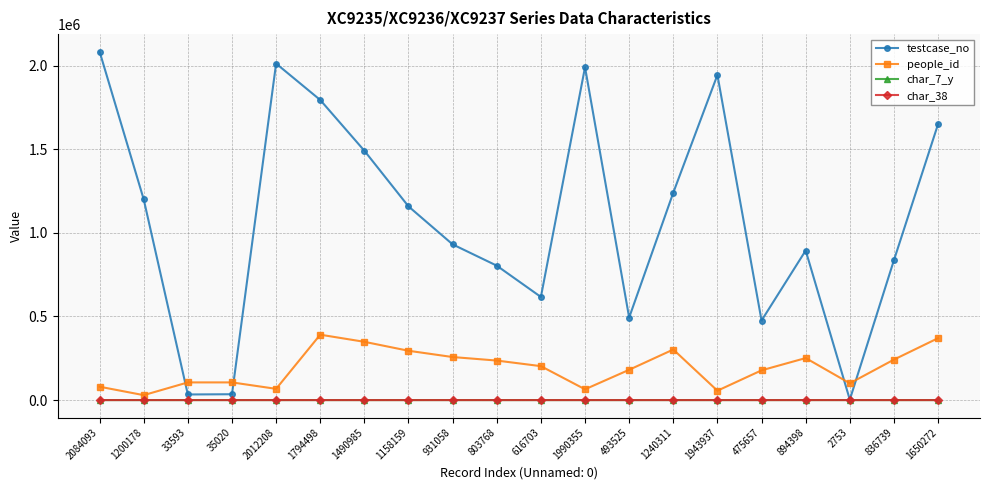

Which category has the highest value in the testcase_no series?

2084093